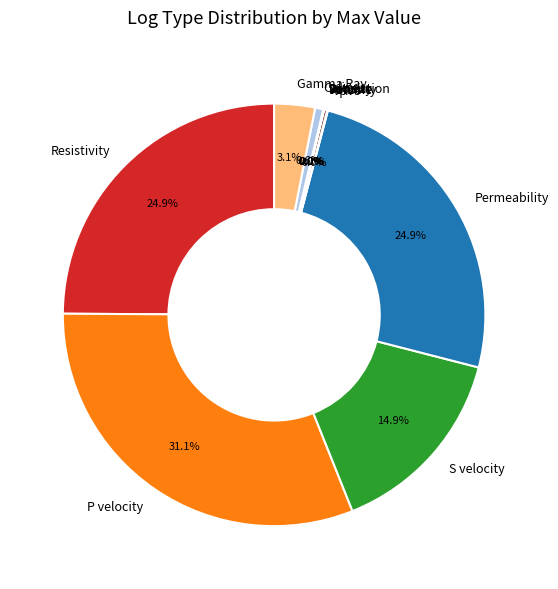

What is the largest slice in the pie chart?

P velocity